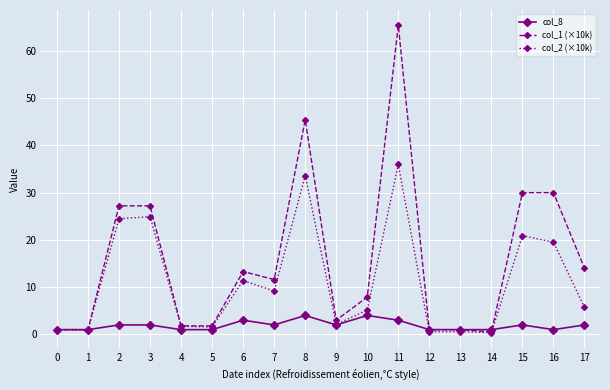

At which category is the sum across all series the highest?

11